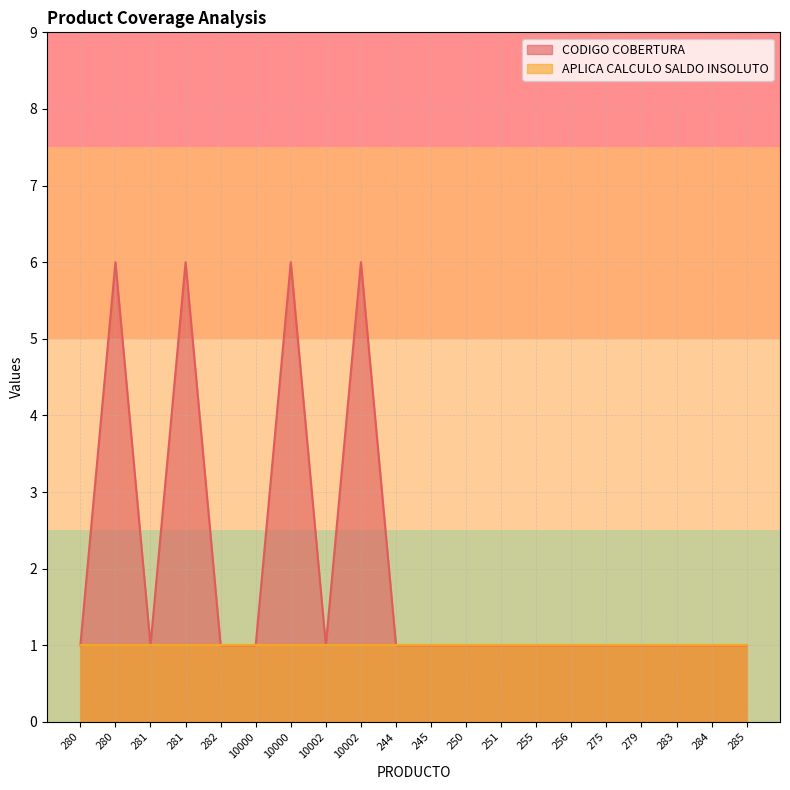

How many interior local peaks (higher than both neighbors) does the data have?

4